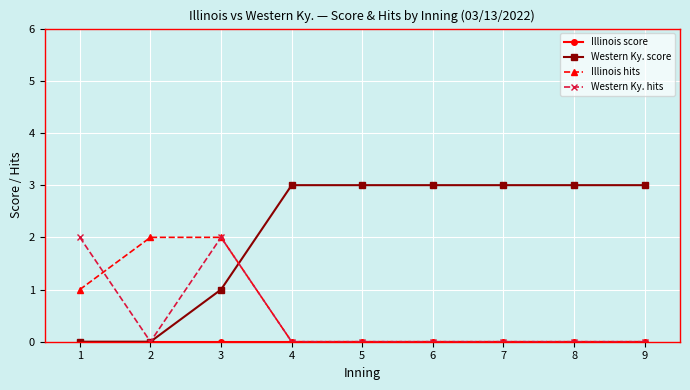

Which series has the largest range (max minus min)?

Western Ky. score